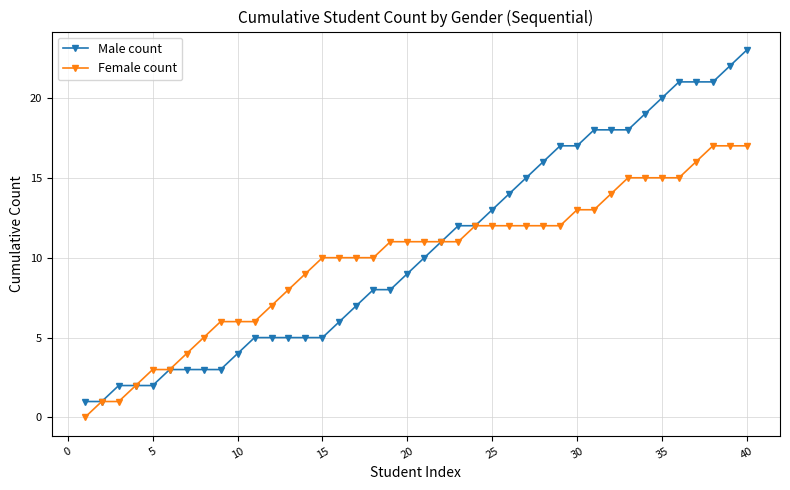

What is the maximum value shown in the chart?

23